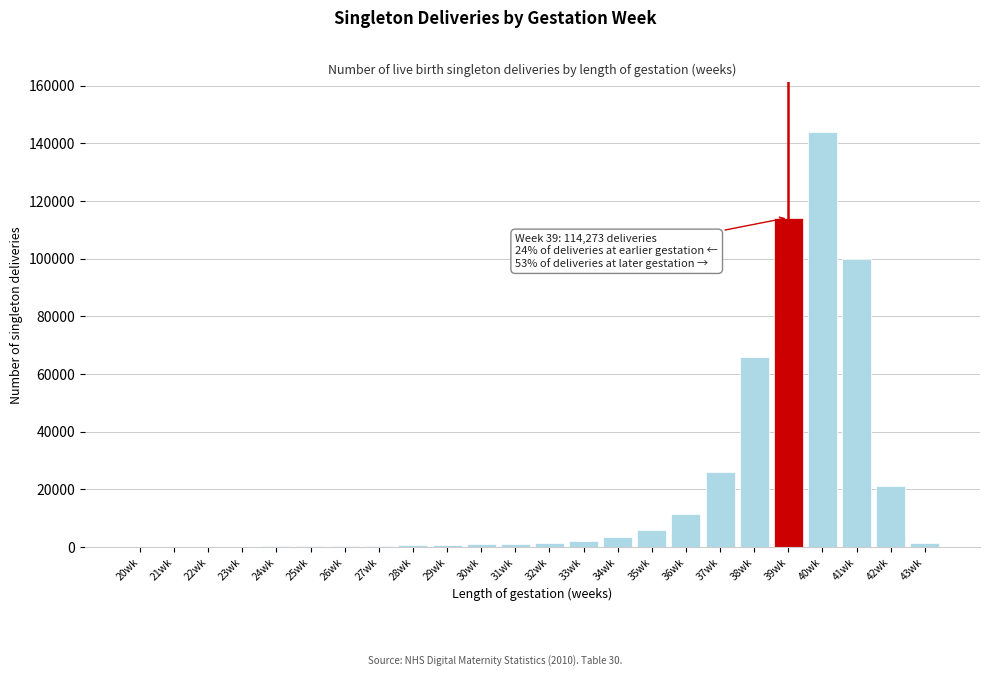

The value at 41wk is 171048. True or false?

False